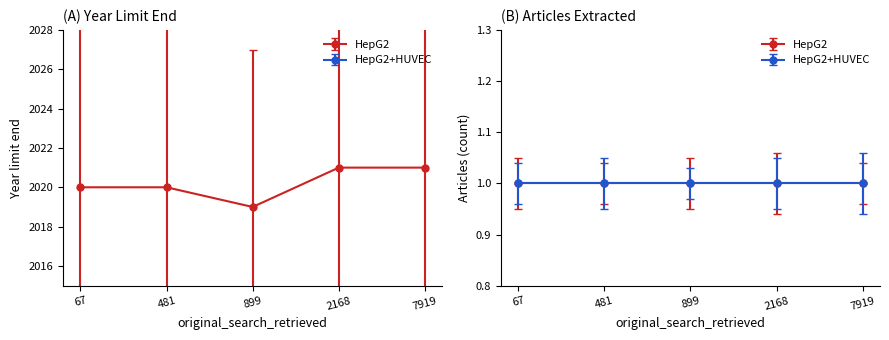

How many values in the selection_criteria_year_limit_end series exceed 2020?

2